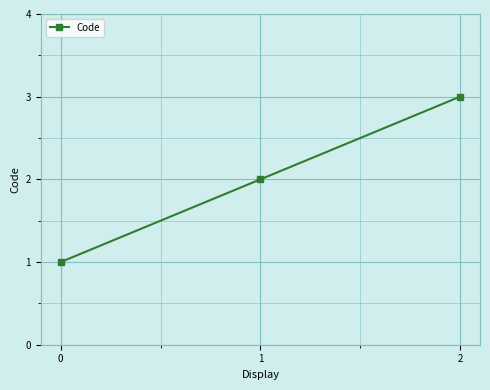

Is it true that the value at 2 is 5?

False